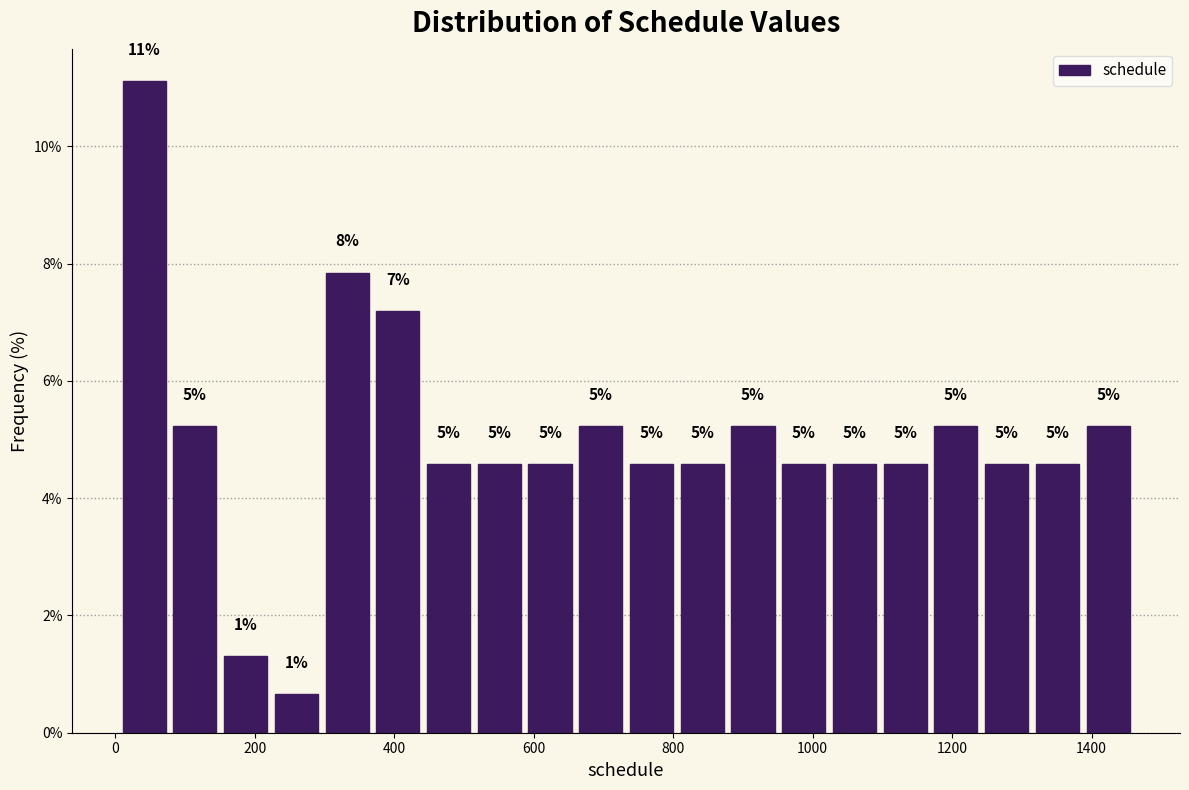

Around what value on the x-axis is the tallest bar? Give the approximate position of its centre, as read against the axis.

40